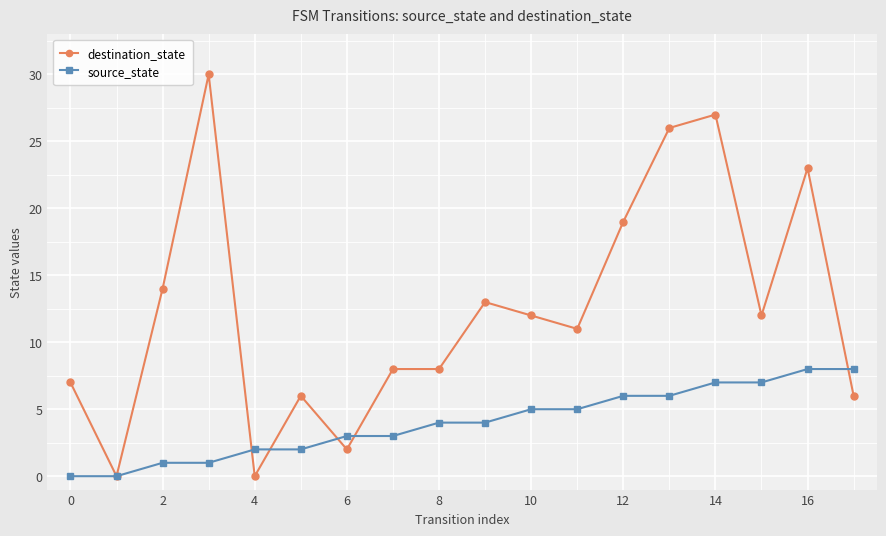

What is the difference between the second highest and second lowest values in the destination_state series?

27